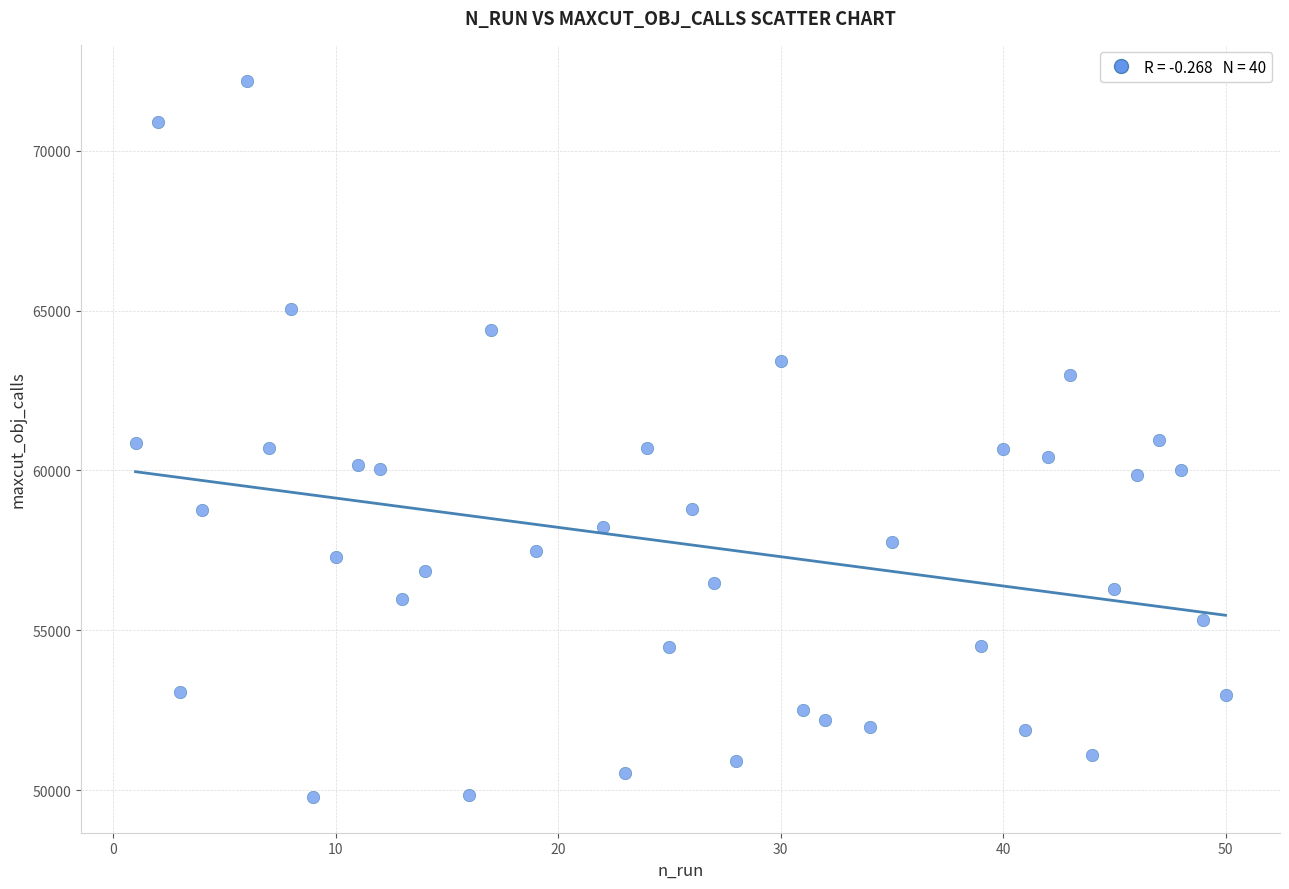

How many points are shown in the scatter plot?

40